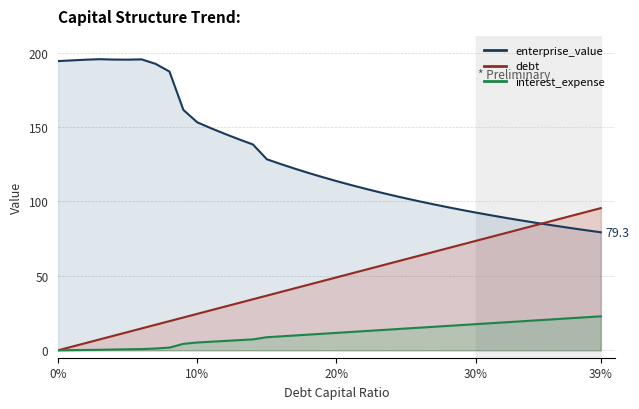

What is the value of the debt_capital point at the 36th from the left?

85.7